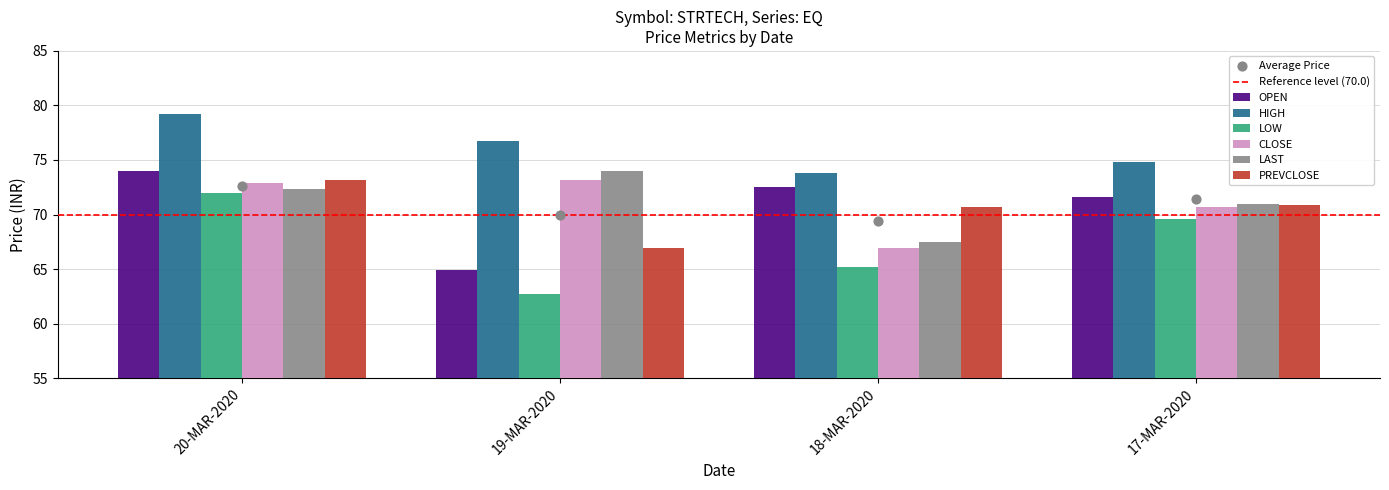

Which series reaches the minimum Y coordinate?

LOW